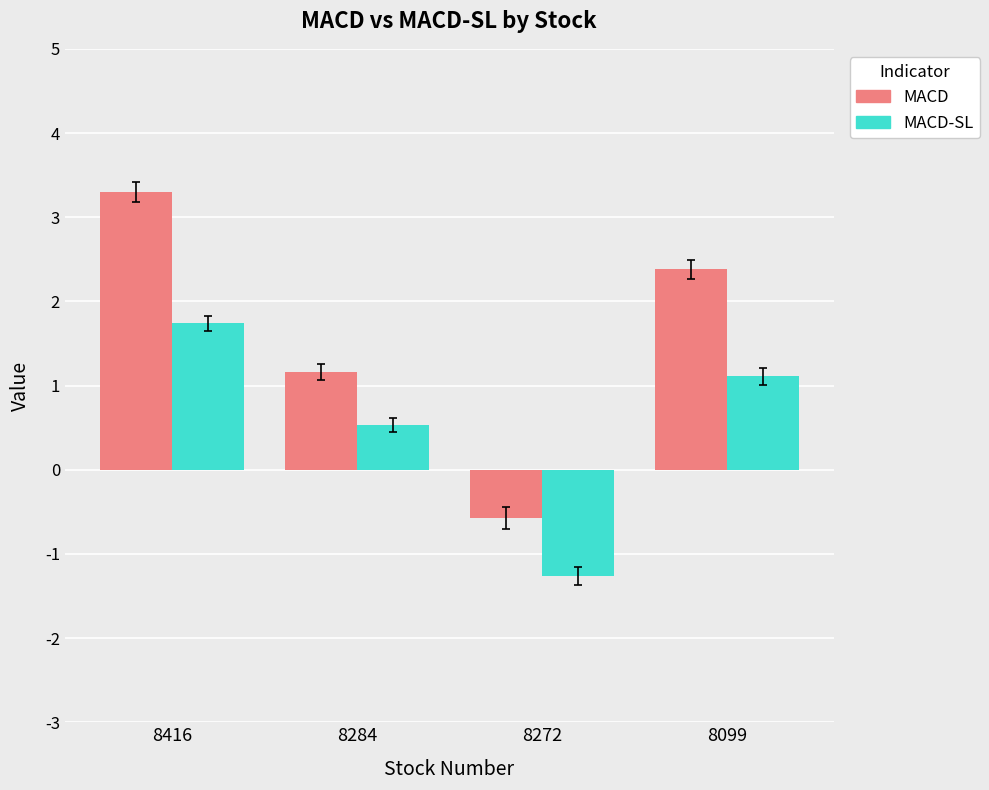

Which category has the lowest value in the MACD series?

8272